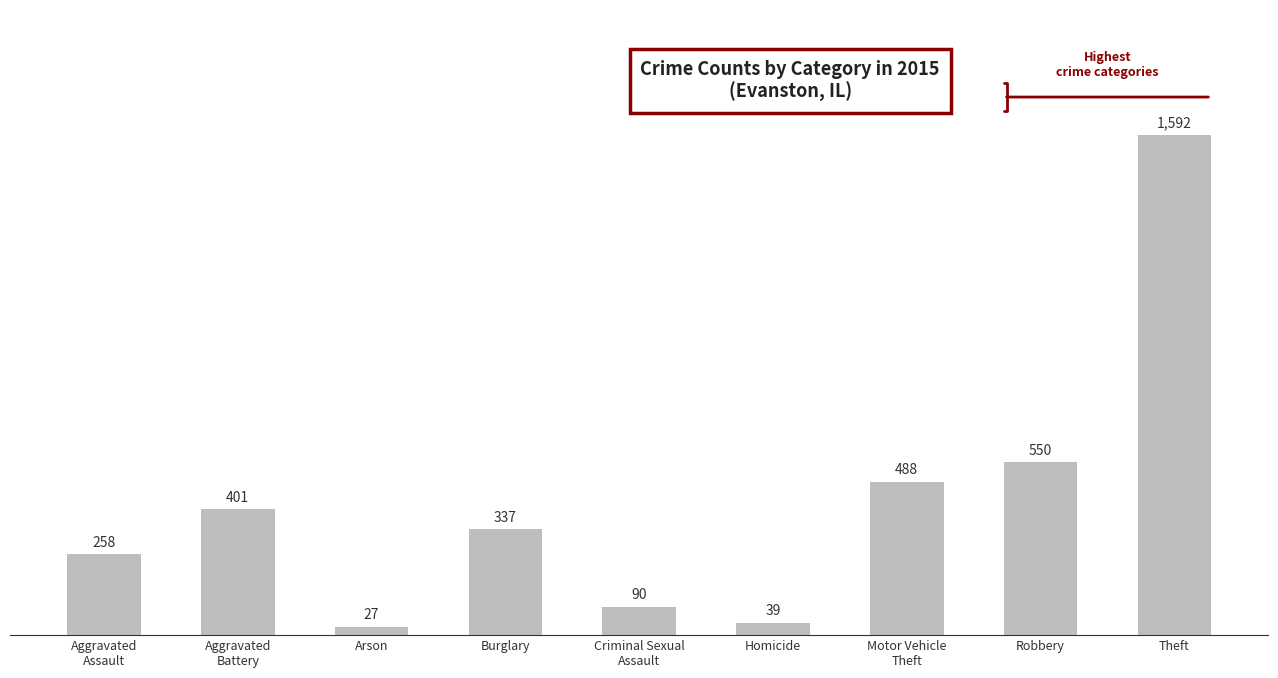

What is the label of the 1st bar from the left?

Aggravated
Assault